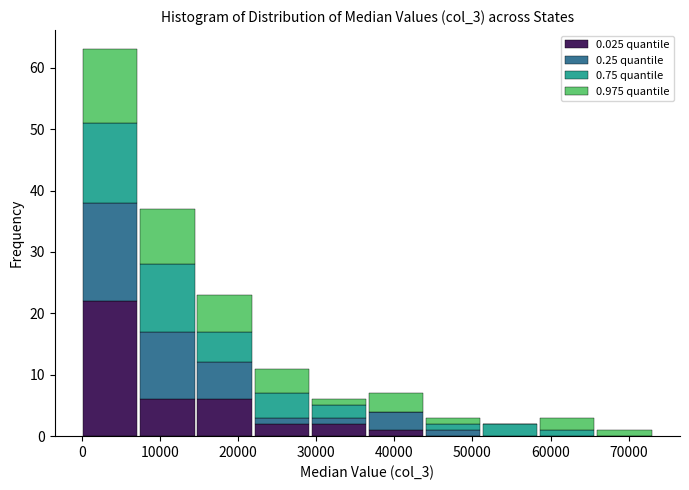

Which range on the x-axis has the tallest stacked bar (by total height)?

0 to 7000